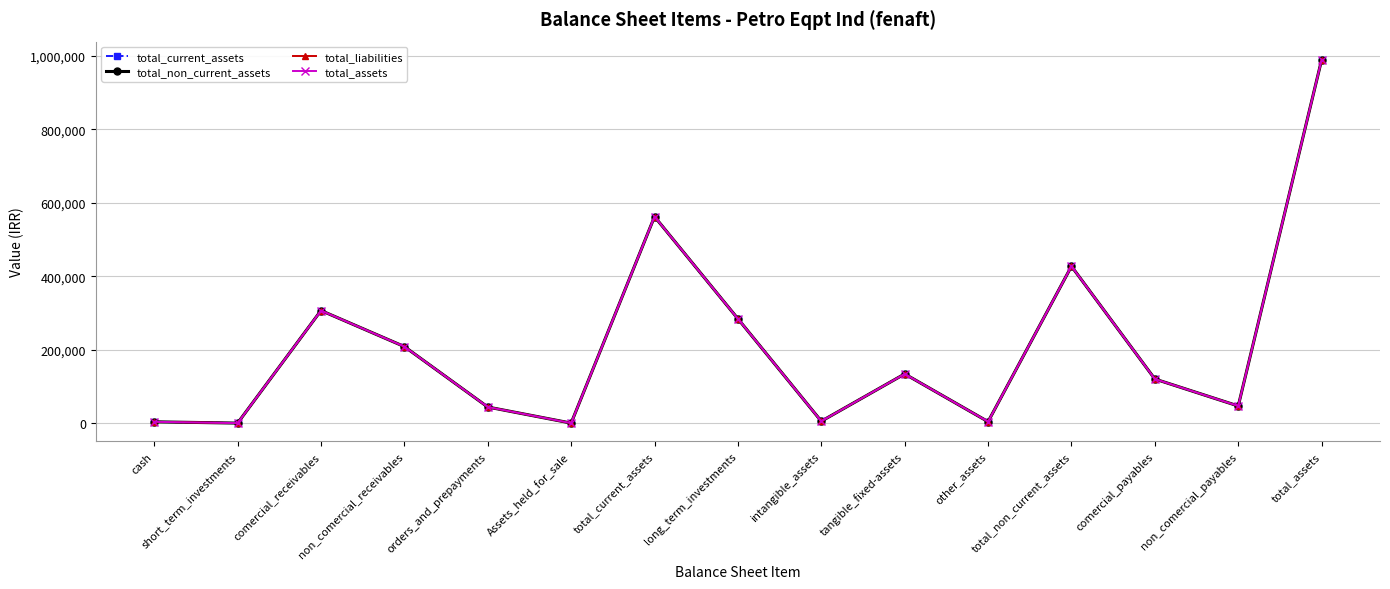

What position from the left is intangible_assets?

9